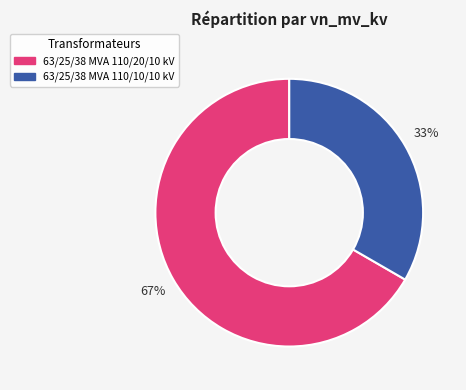

Which slice is the smallest?

63/25/38 MVA 110/10/10 kV